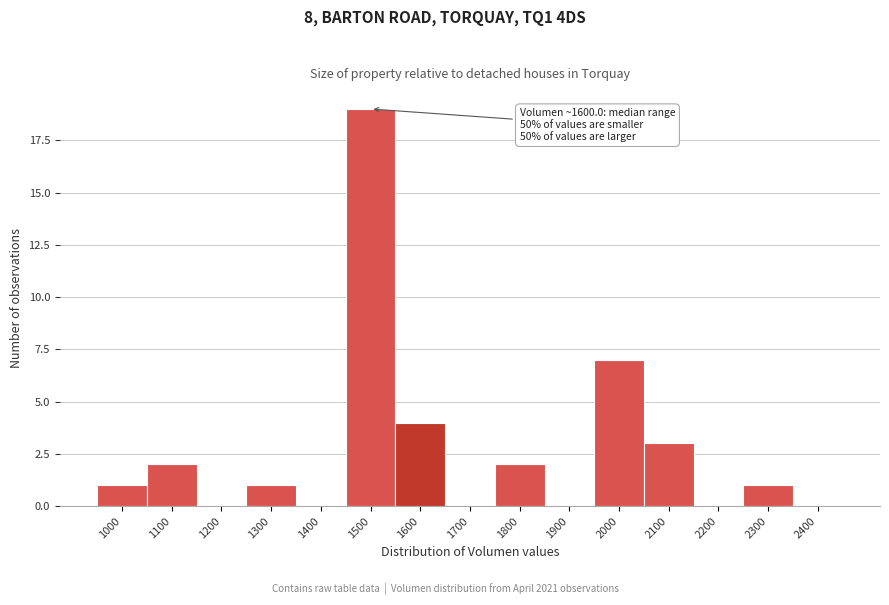

Reading right to left, what are all the values shown in this chart?

2400=0	2300=1	2200=0	2100=3	2000=7	1900=0	1800=2	1700=0	1600=4	1500=19	1400=0	1300=1	1200=0	1100=2	1000=1